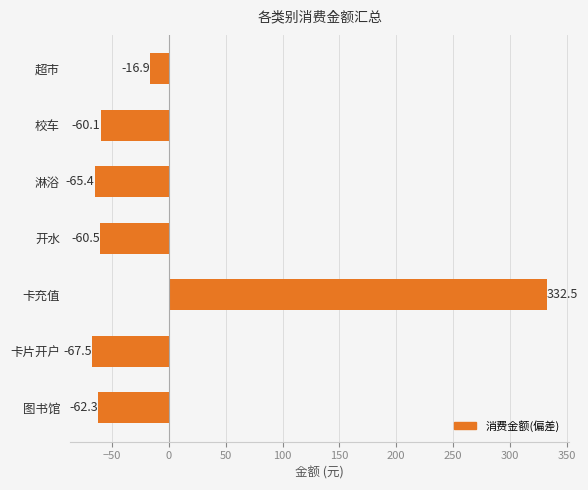

What is the sum of the values at 开水 and 图书馆?

-122.8